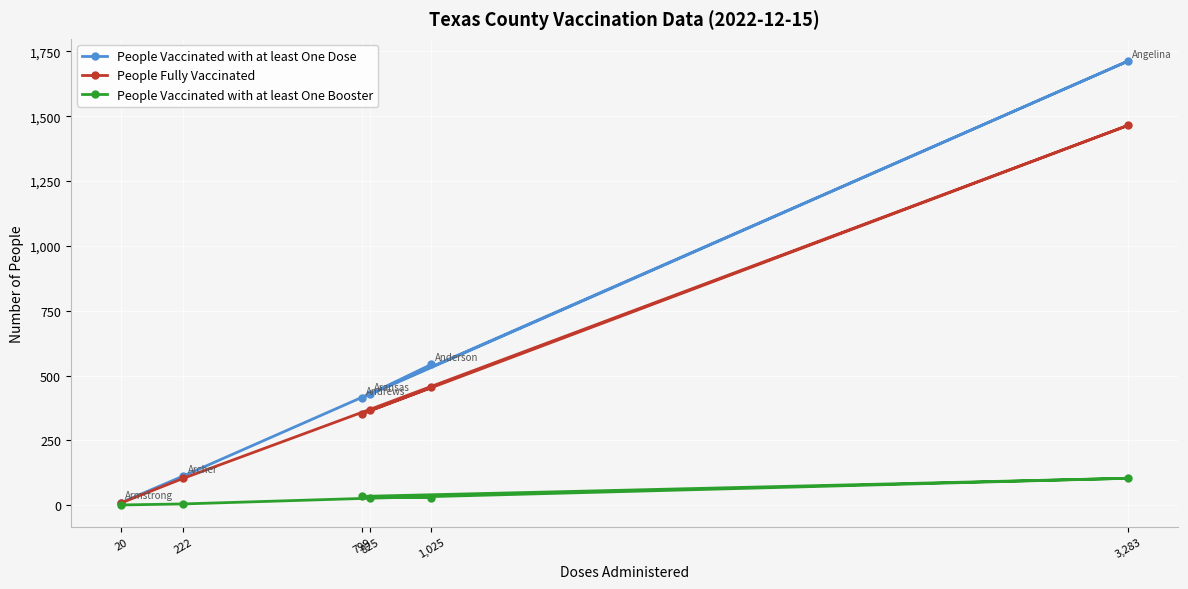

What is the approximate value of People Fully Vaccinated at 3,283, to the nearest 10?

1460